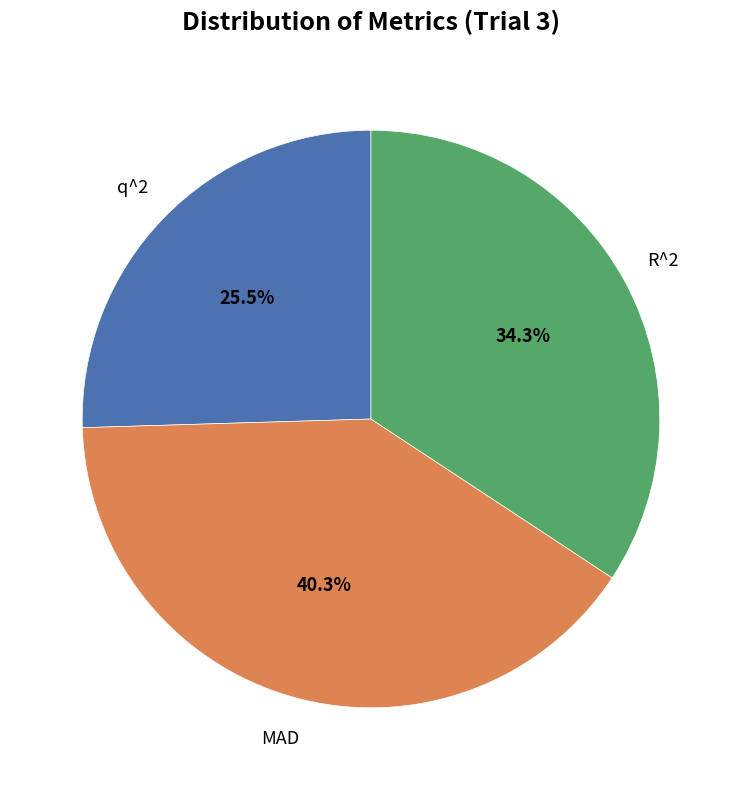

Is there a majority slice in this chart?

No